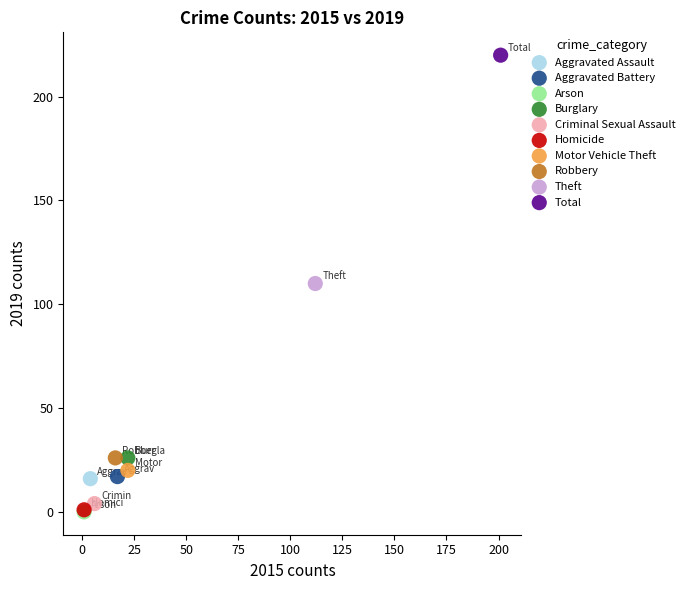

What are all the series names shown in the legend?

Aggravated Assault, Aggravated Battery, Arson, Burglary, Criminal Sexual Assault, Homicide, Motor Vehicle Theft, Robbery, Theft, Total